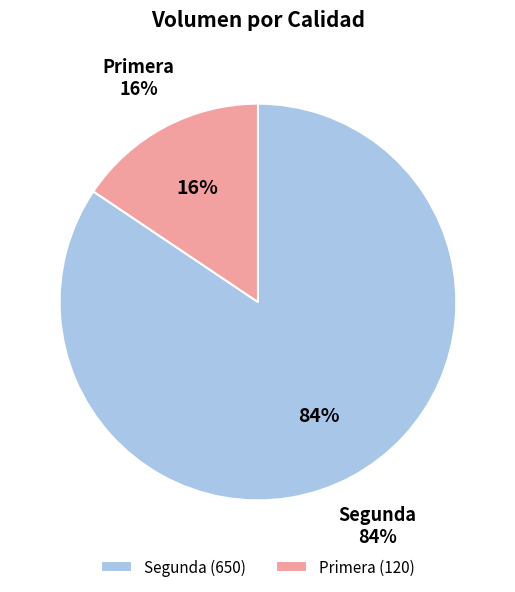

What is the majority slice?

Segunda